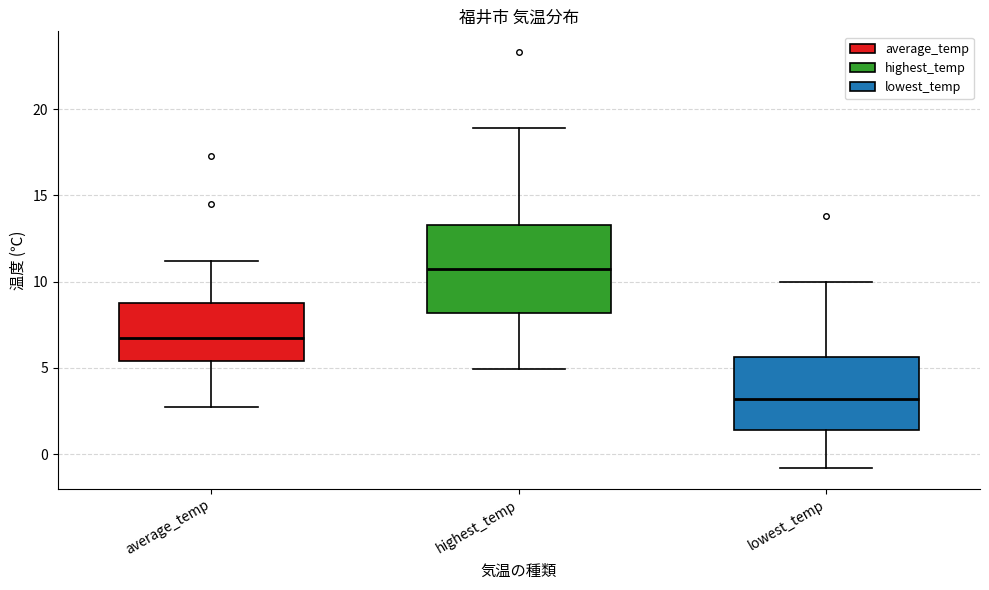

Reading left to right, read every box against the y-axis: the position of its median line, the range the box covers, and the ends of its whiskers. The values are not printed on the chart, so give them approximately, as read against the axis.

average_temp: median 6.5, box 5.5 to 9.0, whiskers 2.5 to 11.0
highest_temp: median 10.5, box 8.0 to 13.5, whiskers 5.0 to 19.0
lowest_temp: median 3.0, box 1.5 to 5.5, whiskers -1.0 to 10.0